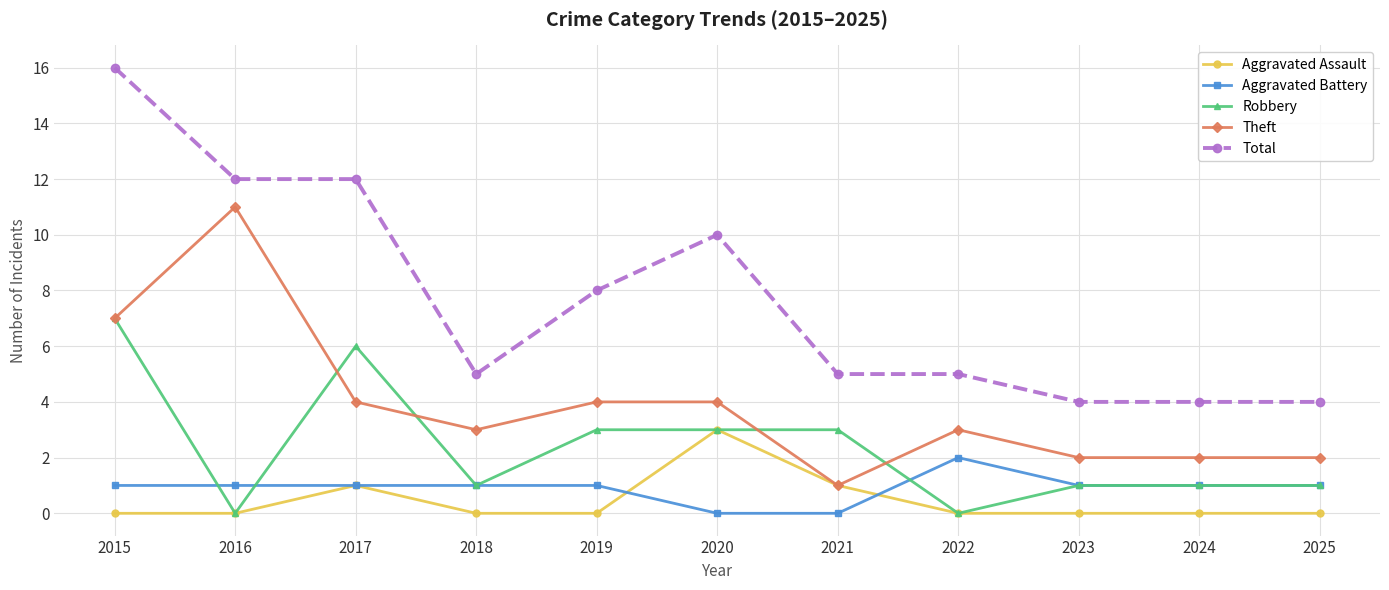

True or false: Aggravated Battery and Theft intersect in this chart.

False